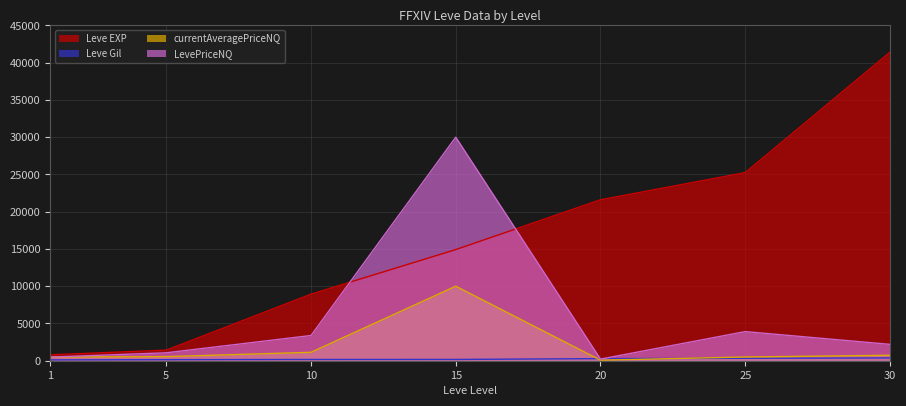

What is the sum of all Leve Gil values?

1573.0